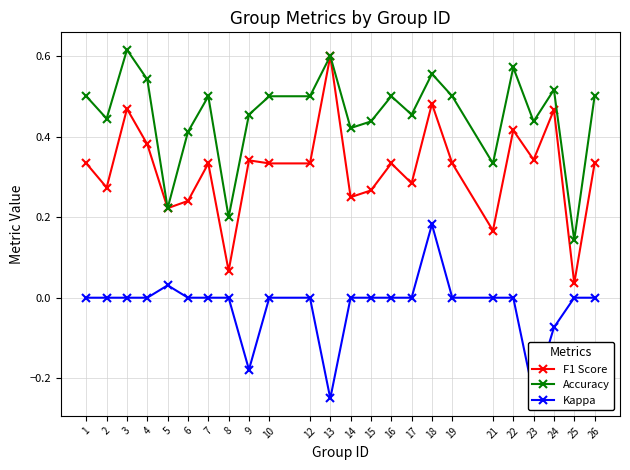

What is the sum of all F1 Score values?

7.6